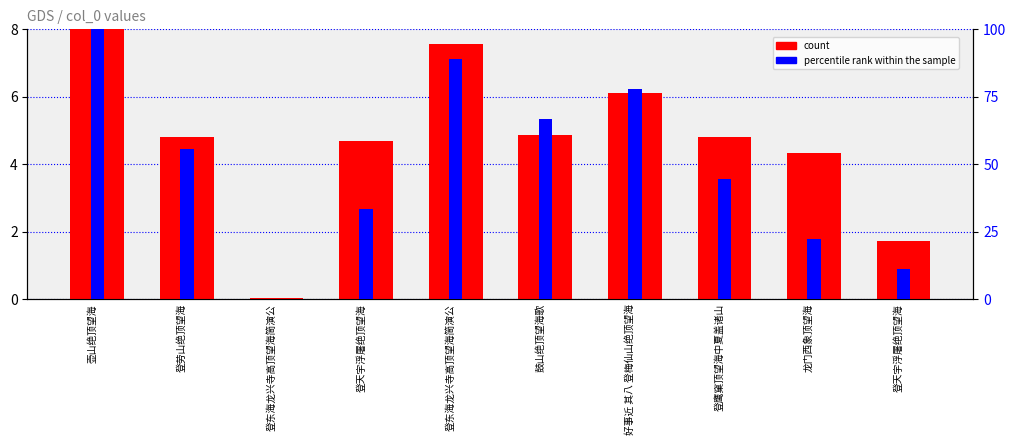

What is the value of the percentile rank within the sample bar at the 7th from the left?

77.8